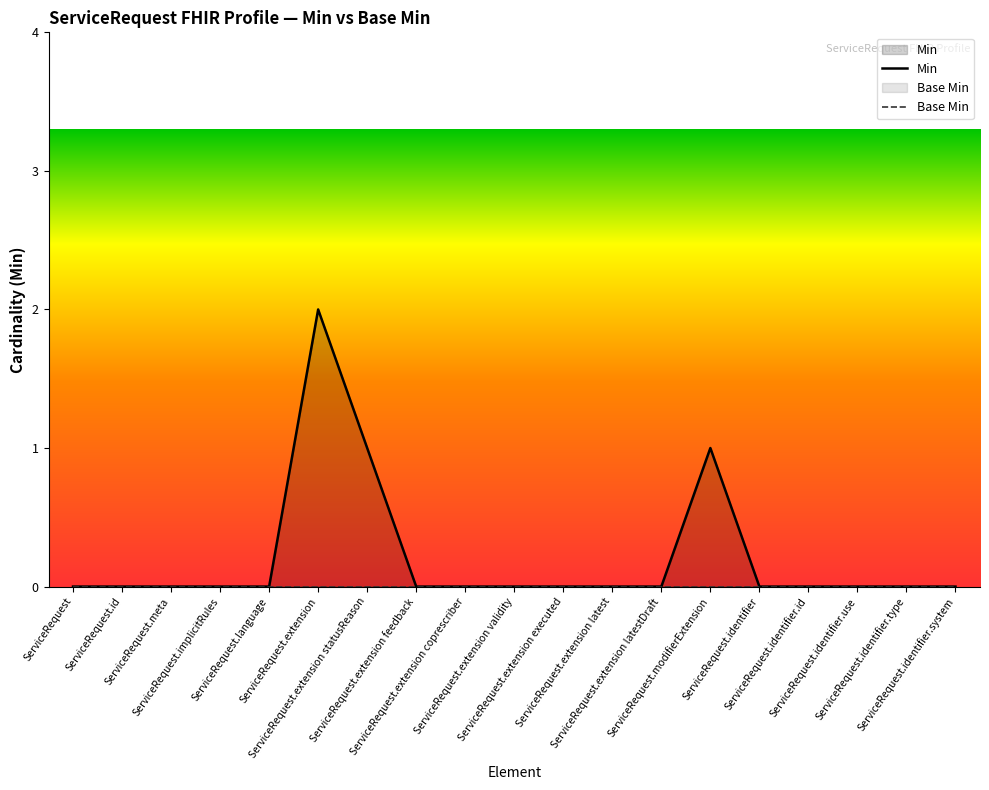

What are all the series names shown in the legend?

Min, Base Min